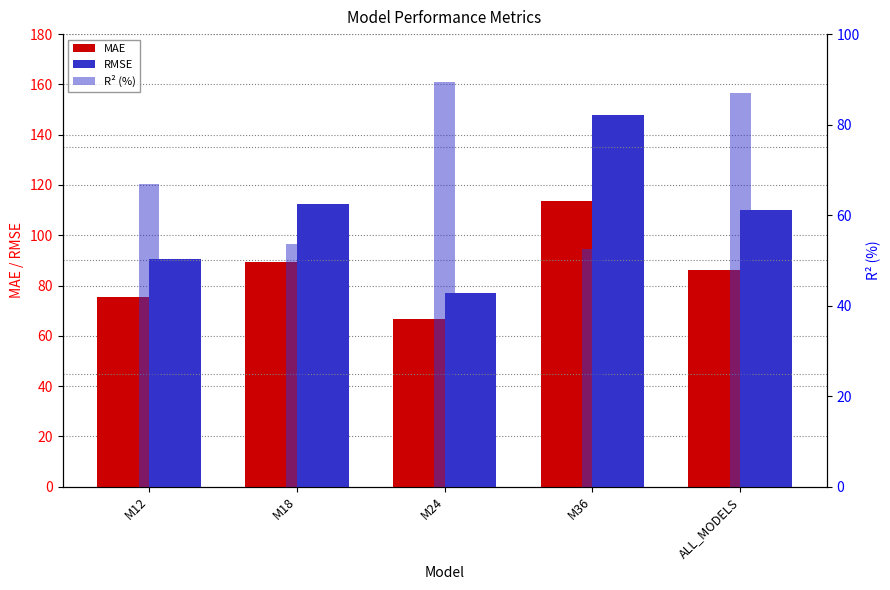

Is the value of MAE at M18 greater than the value of RMSE at ALL_MODELS?

No